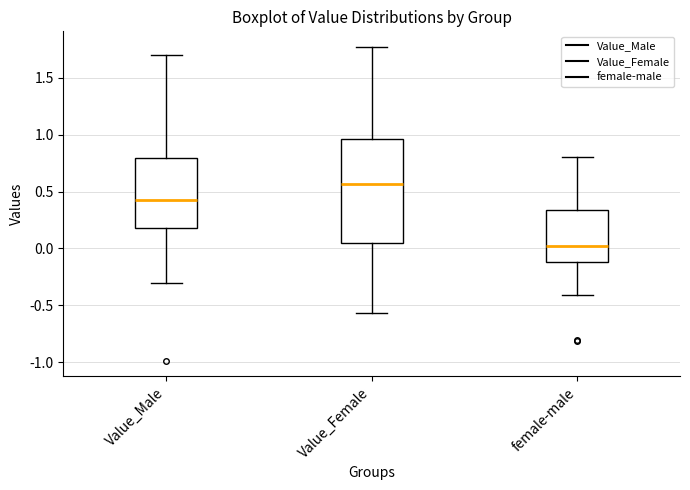

Comparing the boxes themselves (not the whiskers), which one is the tallest?

Value_Female